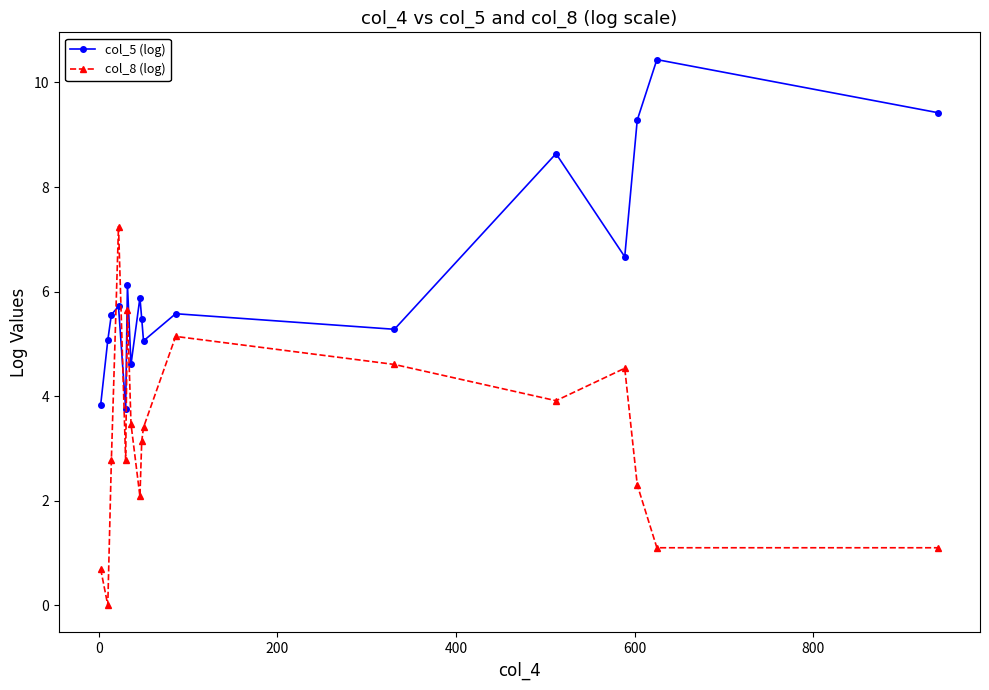

True or false: col_5 (log) has more than 1 points higher than both neighbors.

True